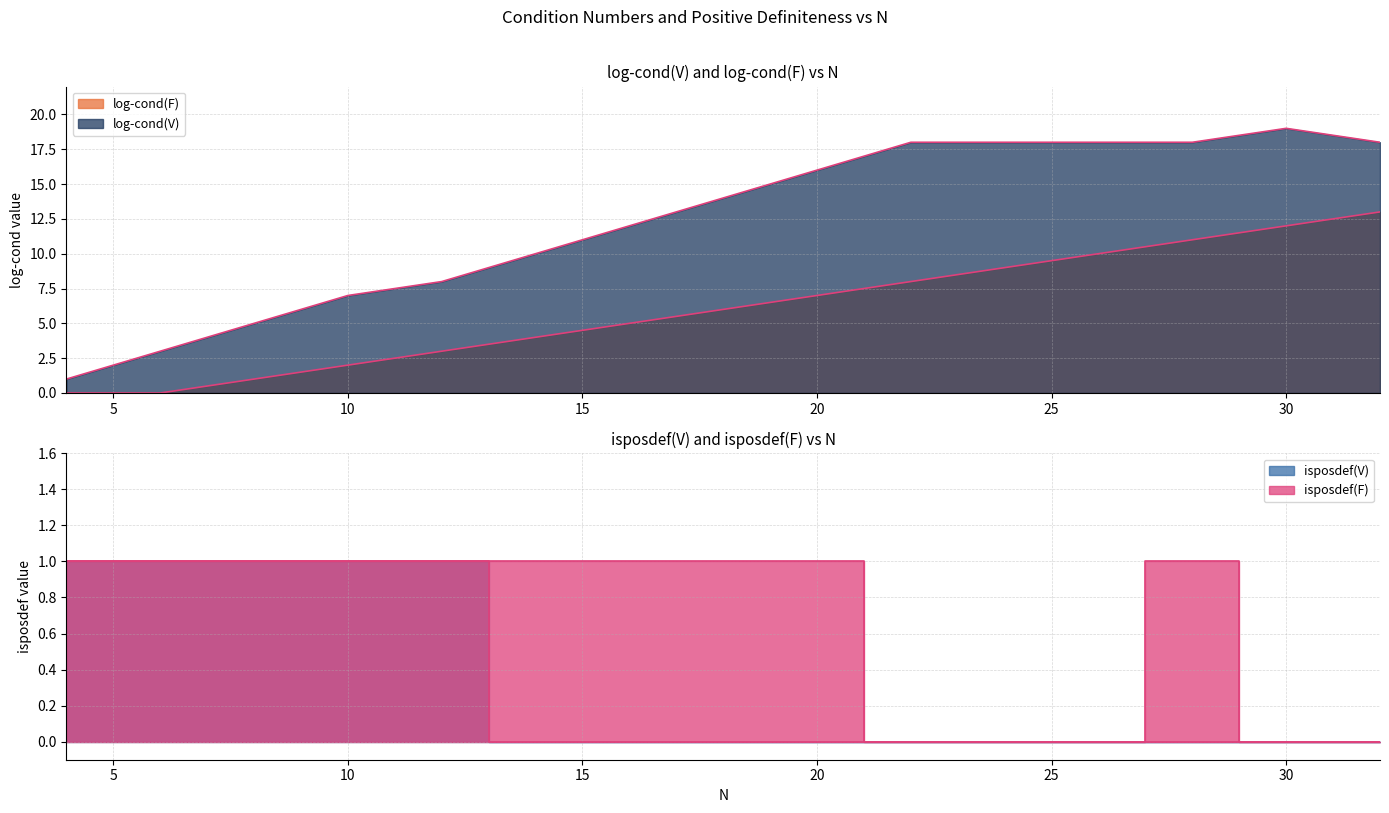

Read the log-cond(V) value at 32.

18